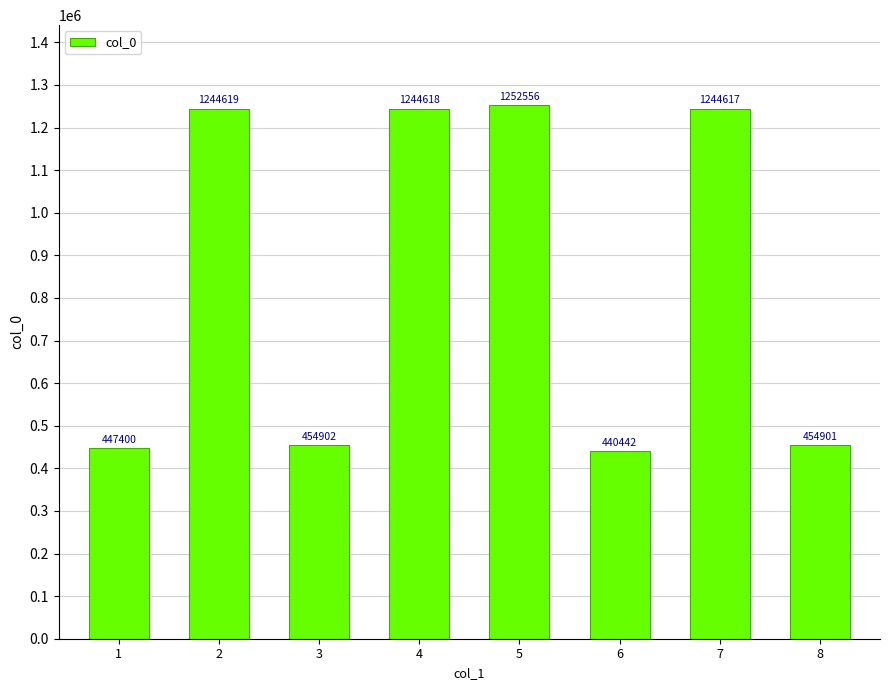

Does the chart contain any negative values?

No